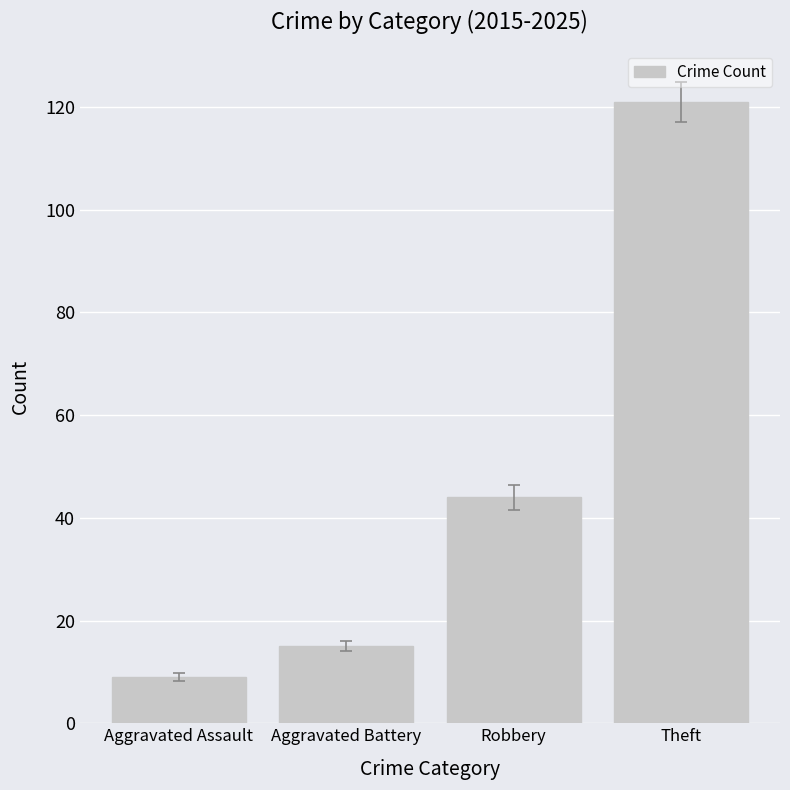

What is the sum of the values at Theft and Robbery?

165